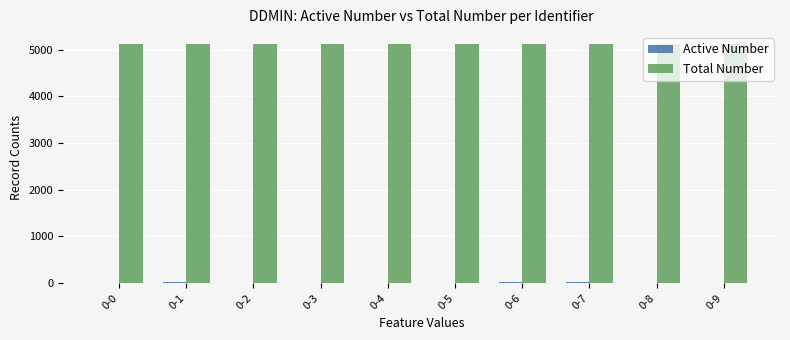

Is it true that Total Number equals 5118 at 0-1?

True